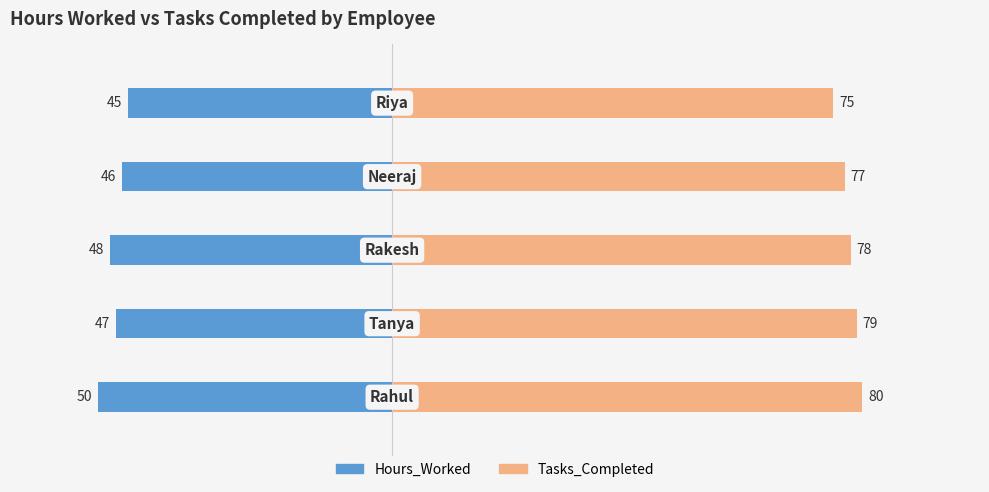

At how many categories does at least one series exceed 32?

5